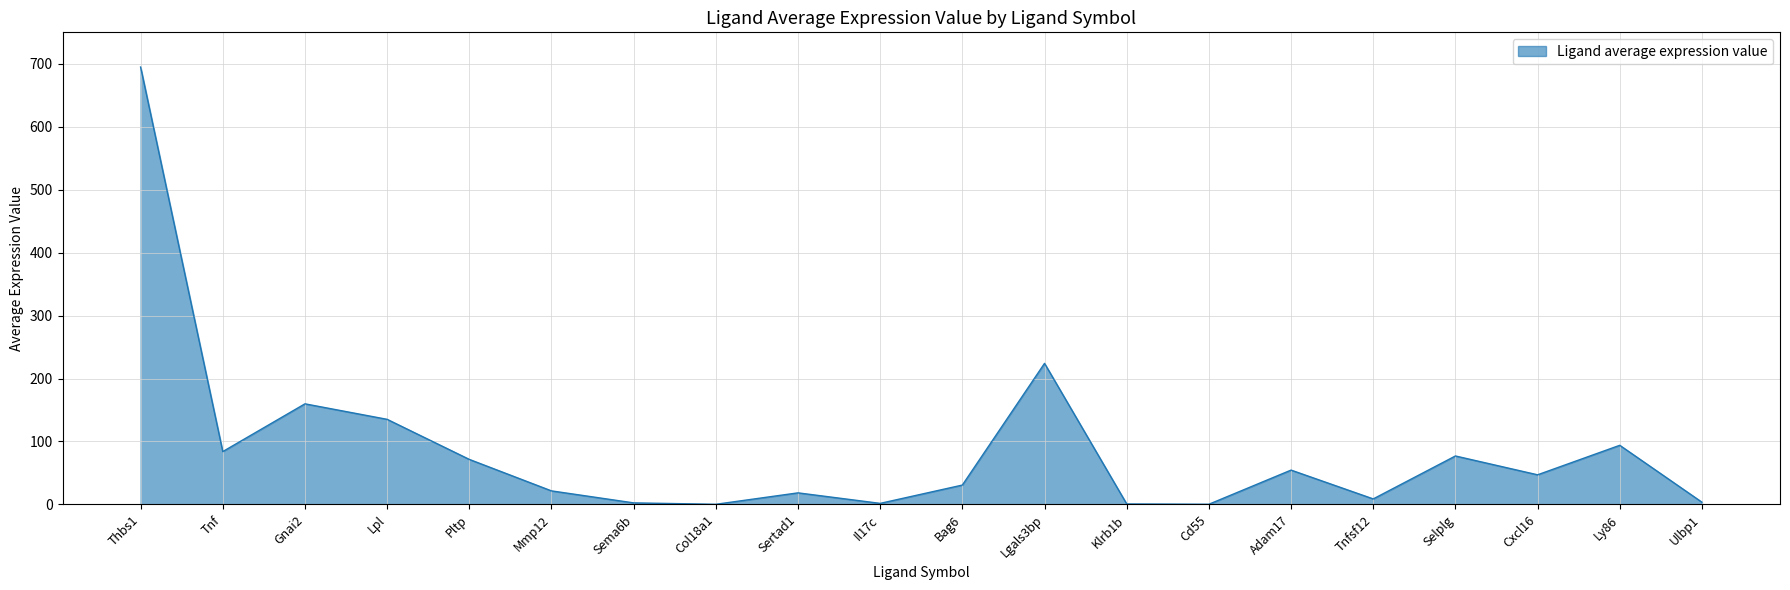

What is the change in value from Pltp to Sema6b?

-69.1